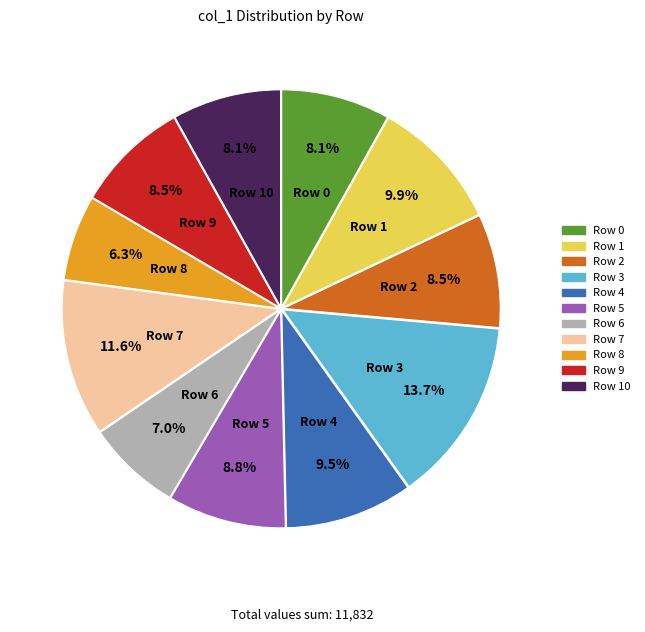

Does any single category account for the majority?

No